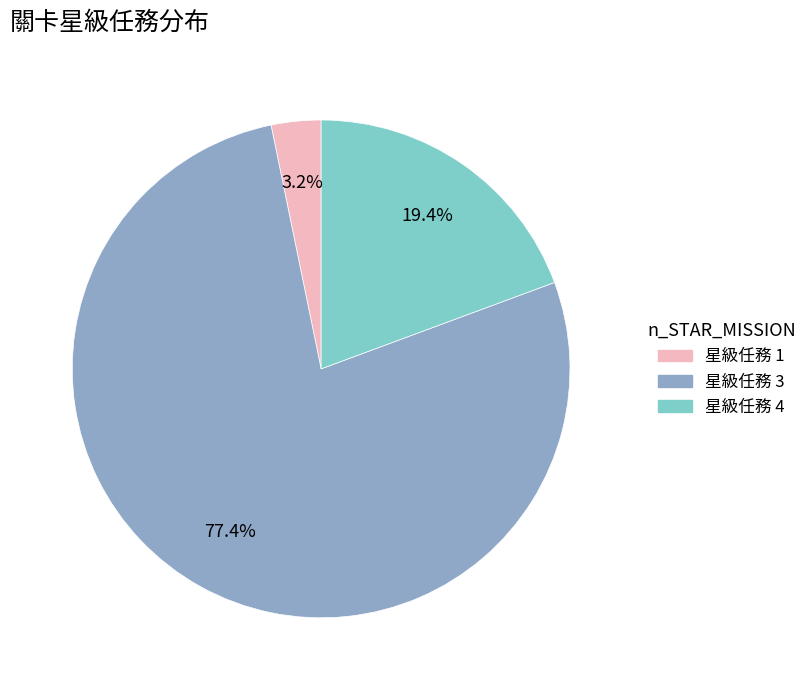

Does 星級任務 3 account for over 50% of the chart?

Yes